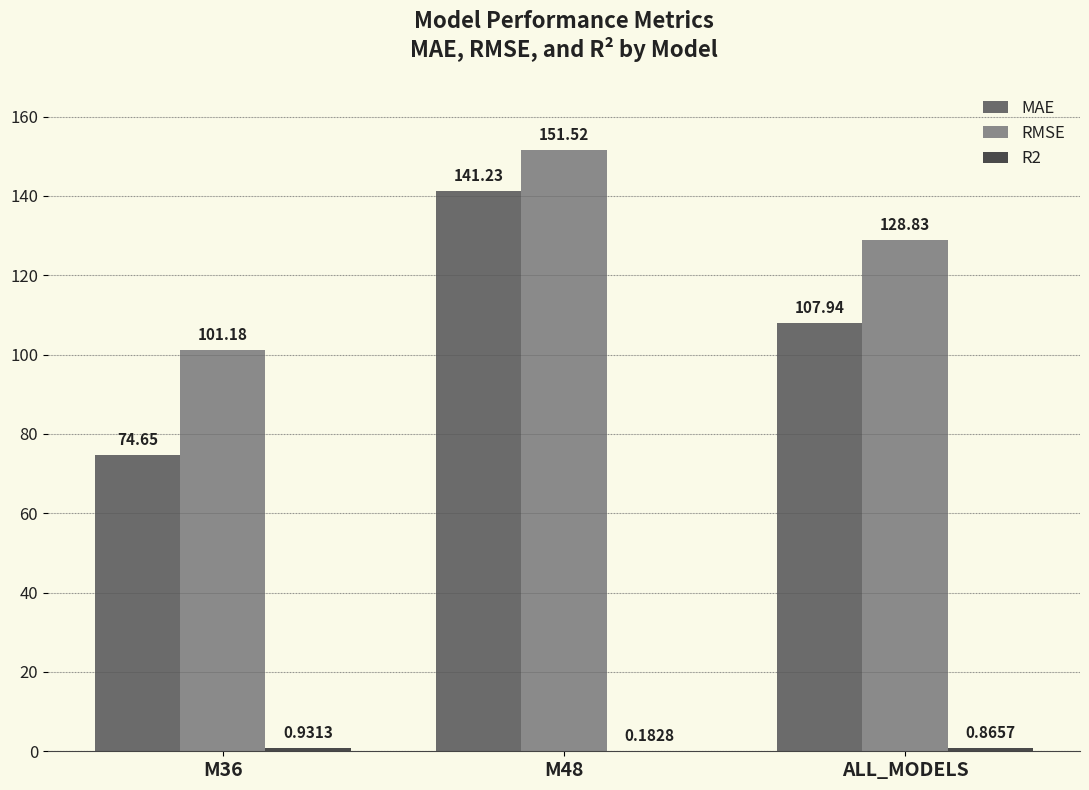

At which category is the sum across all series the highest?

M48